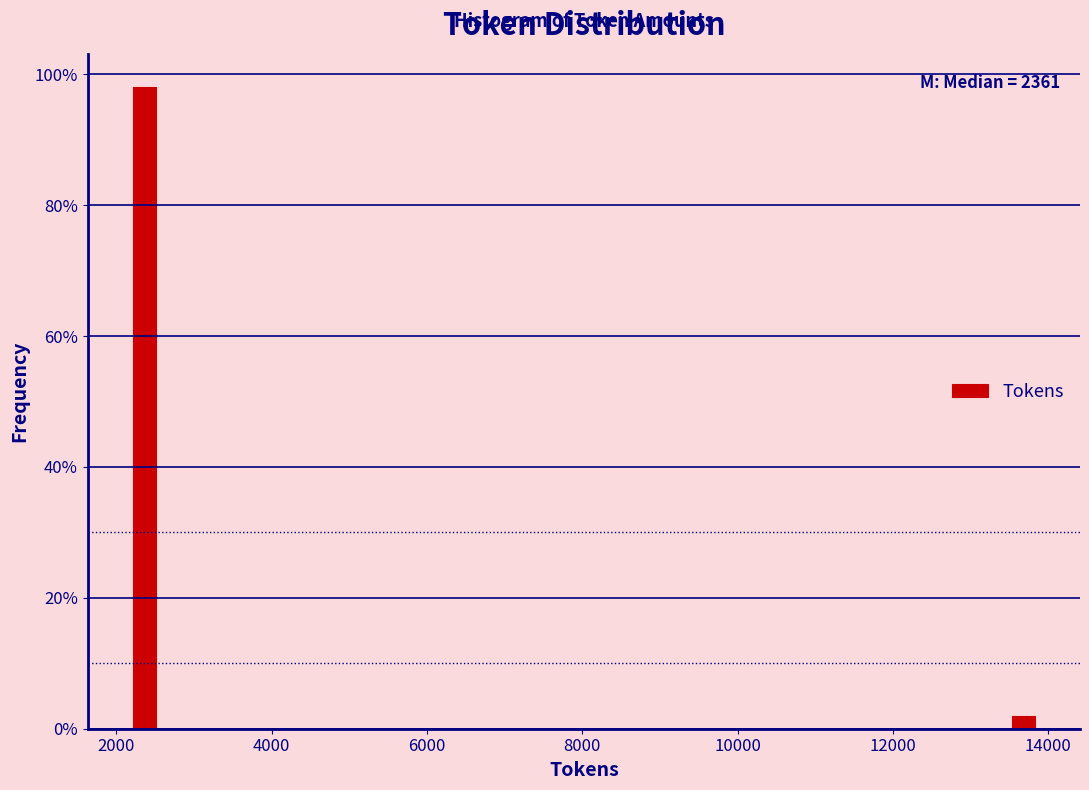

Reading left to right, what are all the values shown in this chart?

2000=98.1	14000=1.9